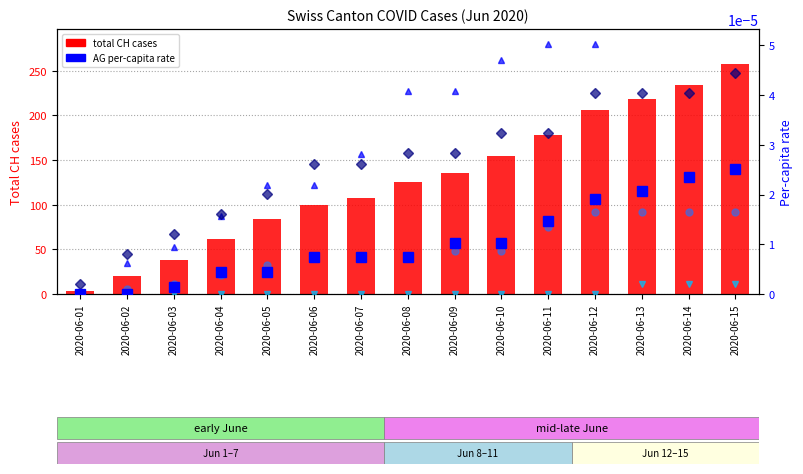

The FR per-capita rate series shows -0.0 at 2020-06-01. True or false?

False